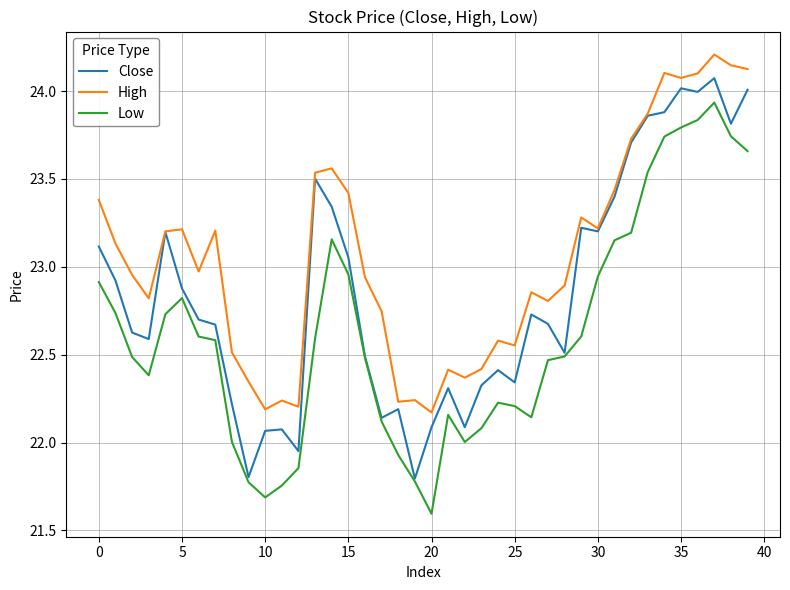

Which series has the largest total across all categories?

High